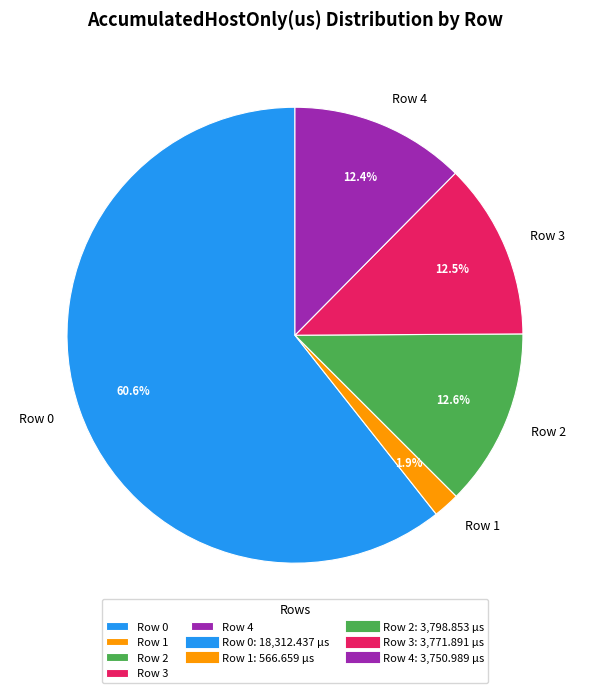

Approximately how many times larger is the value at Row 0 compared to Row 2?

4.8